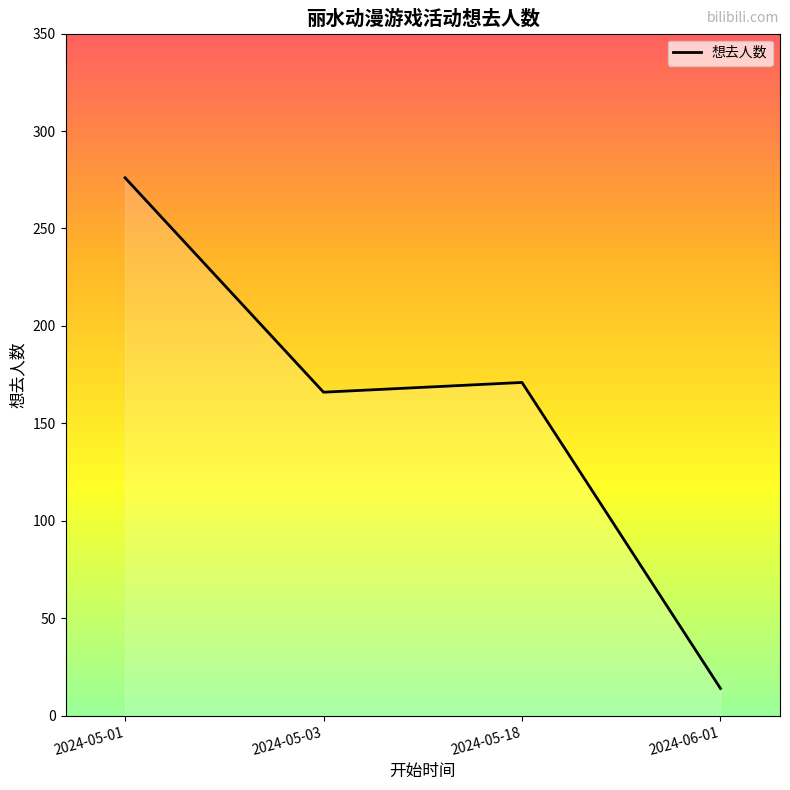

What is the change in value from 2024-05-03 to 2024-05-18?

+5